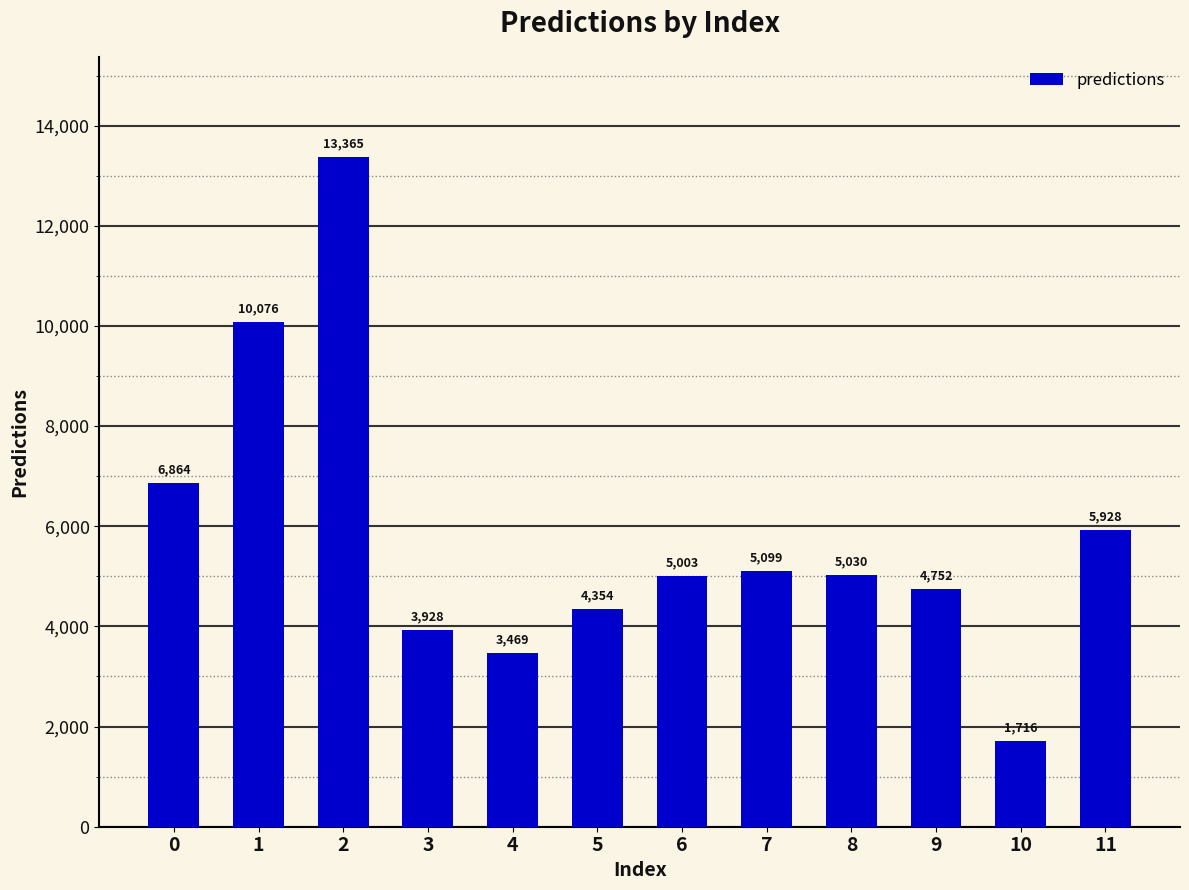

Which label corresponds to the smallest value in the chart?

10